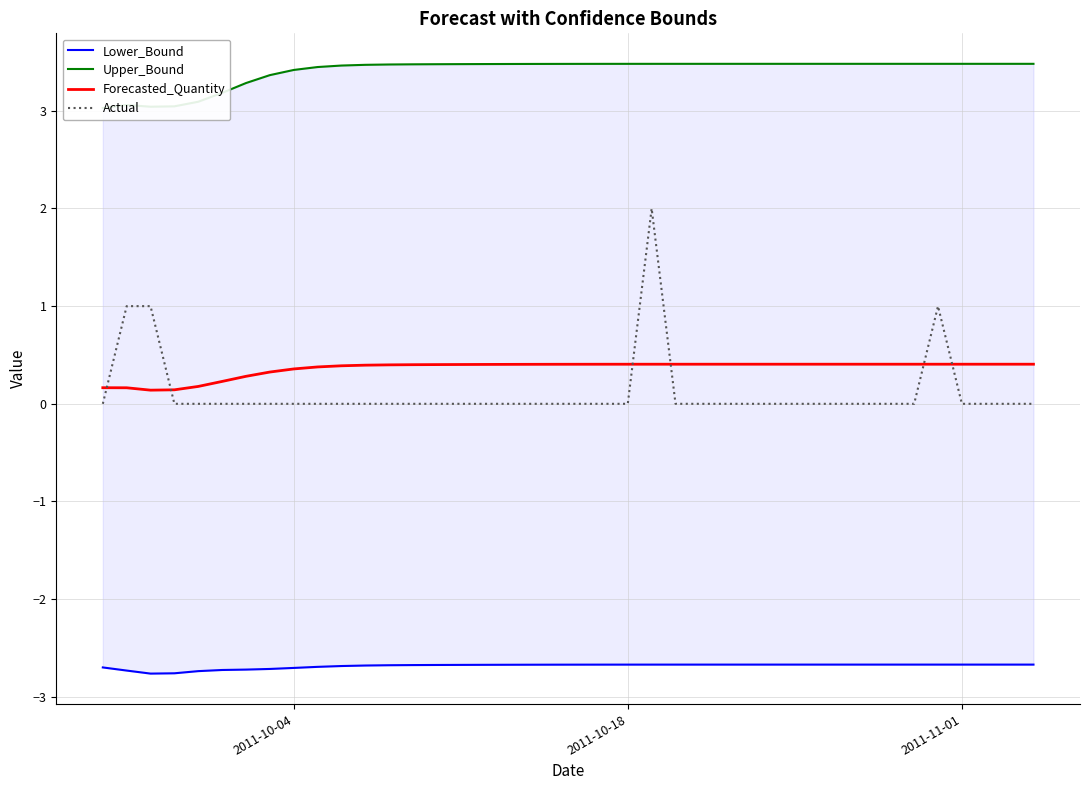

After their last crossing, which series has the higher values: Forecasted_Quantity or Actual?

Forecasted_Quantity